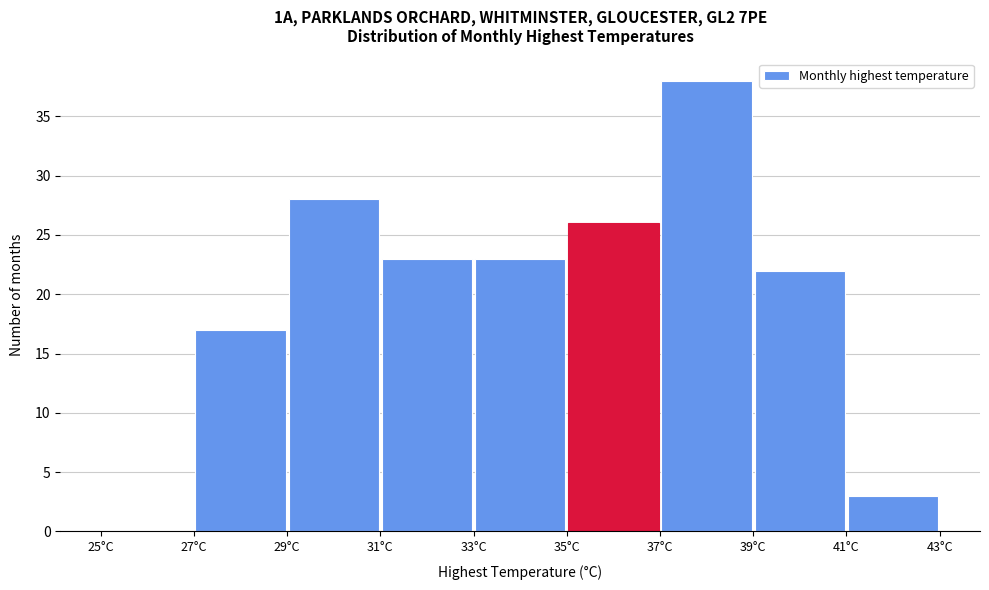

Over which range of the x-axis is the bar tallest?

37 to 39